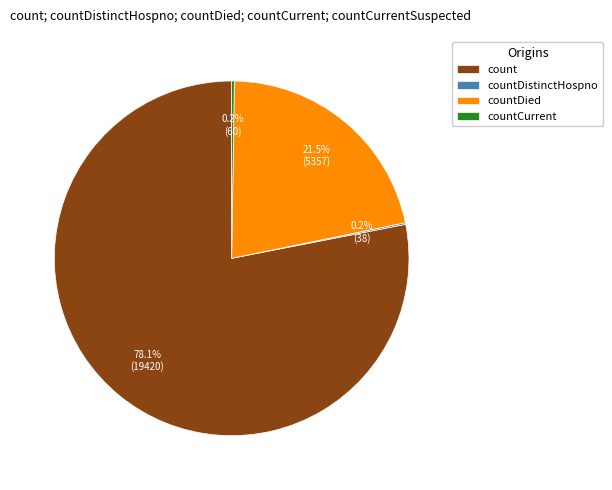

Do count and countDied together represent more than half of the pie?

Yes